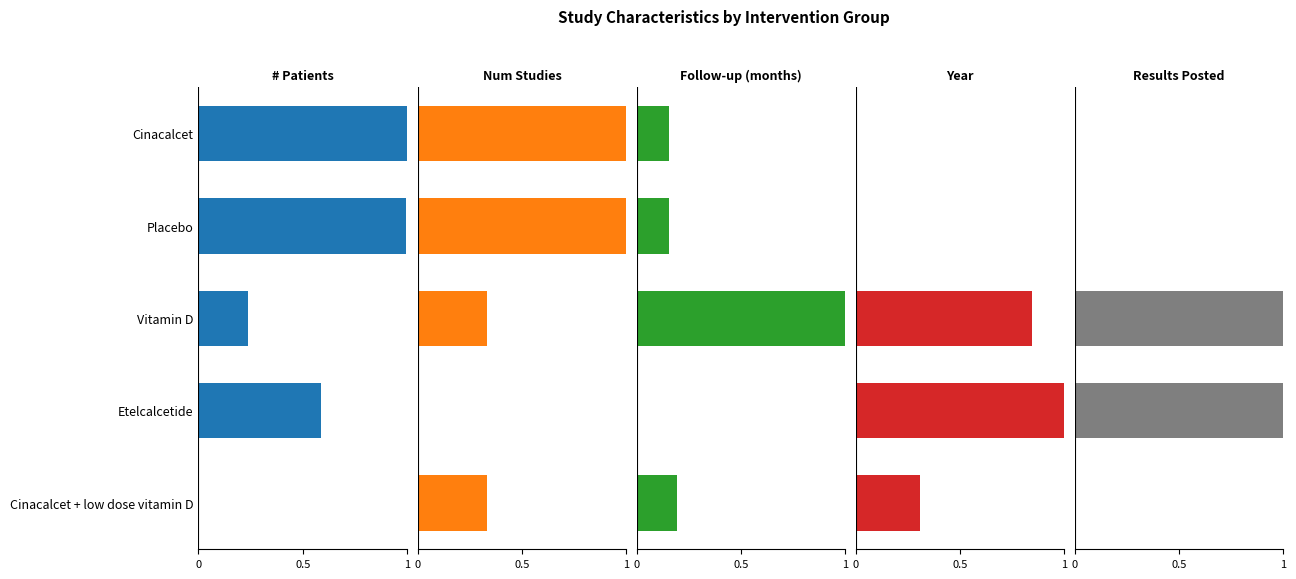

How many categories are shown in the chart?

5